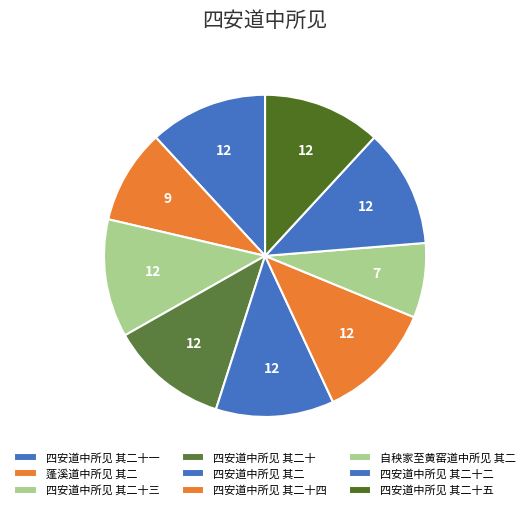

To the nearest percent, what portion does 四安道中所见 其二 represent?

12%